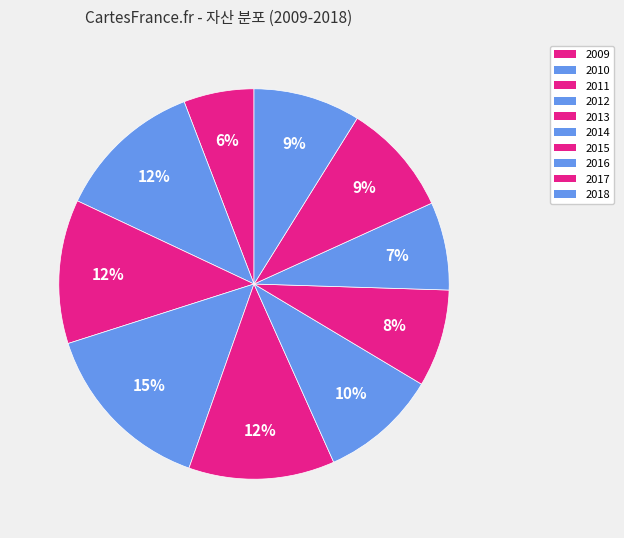

How many segments does this pie chart have?

10